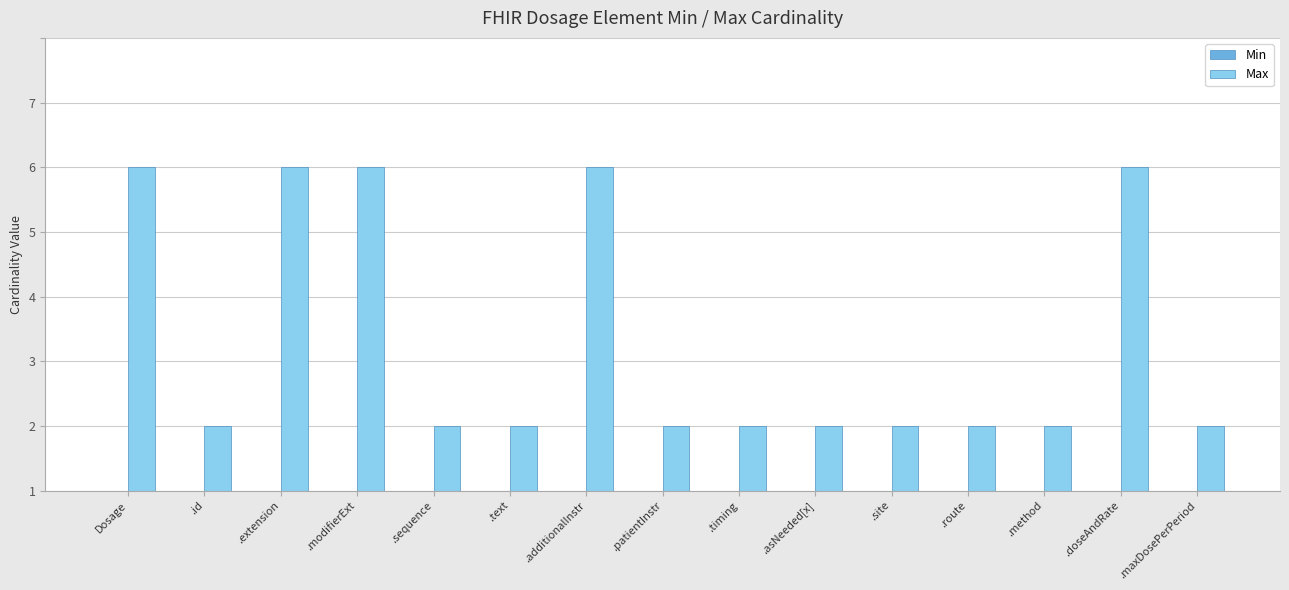

What is the label of the 2nd bar from the left?

.id